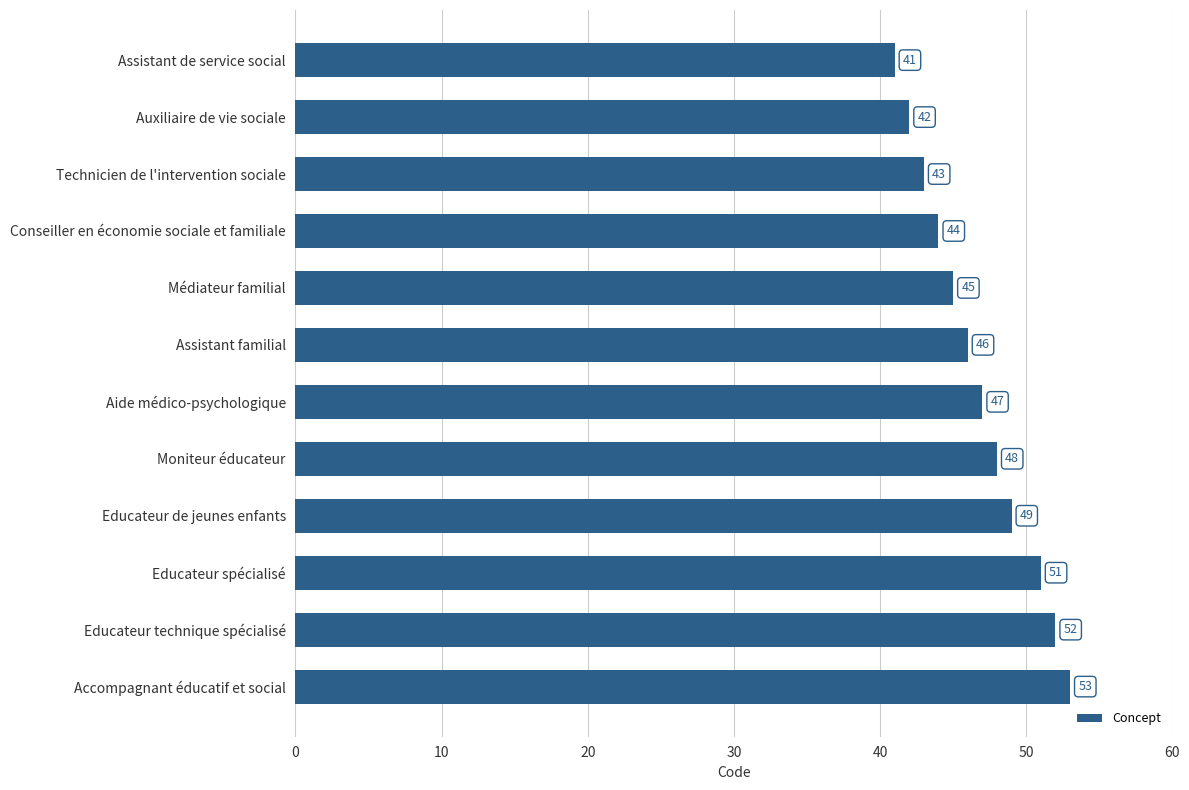

The chart shows a value of 68 at Auxiliaire de vie sociale. True or false?

False